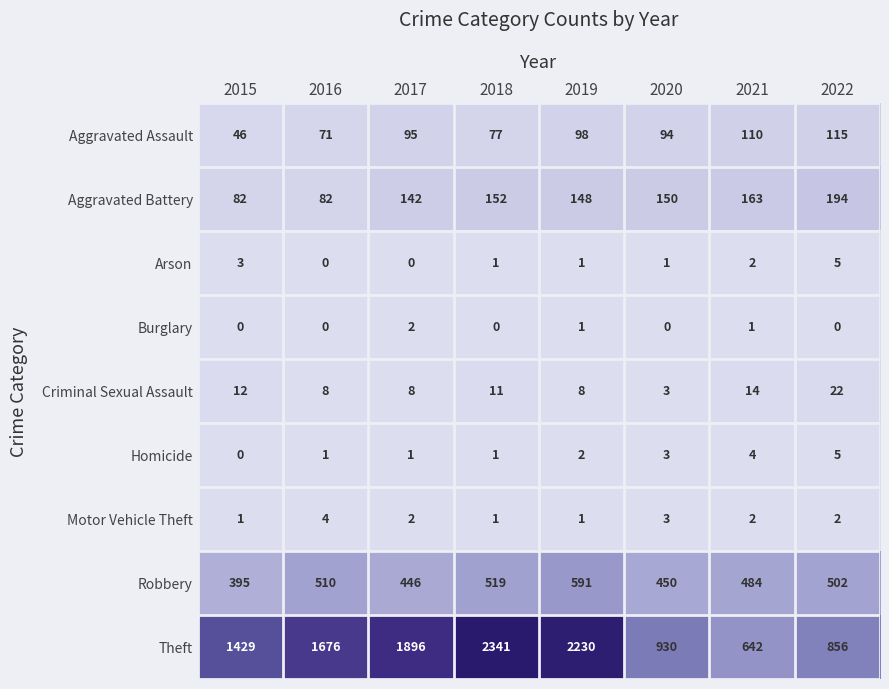

How many values in the Motor Vehicle Theft series are below 2?

3